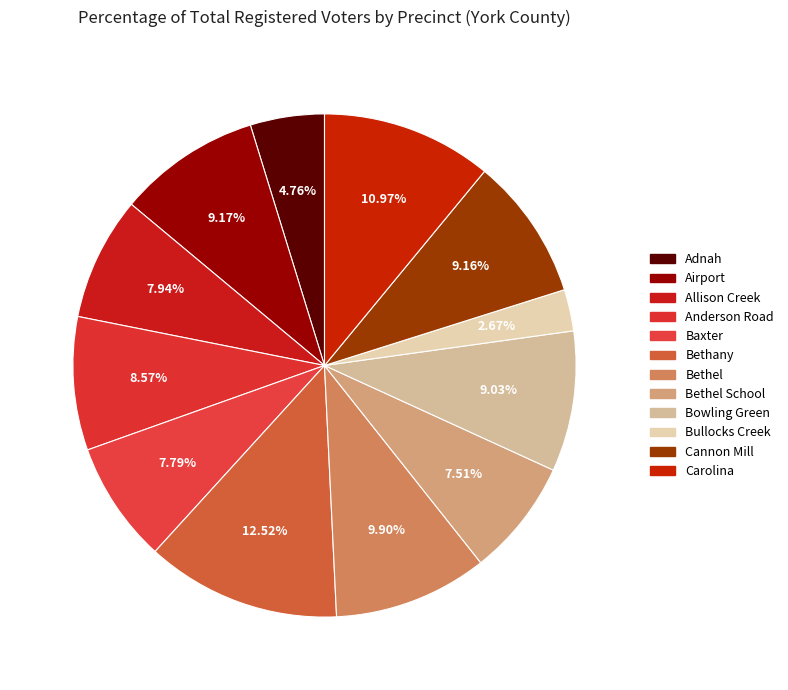

How much of the chart is everything except Carolina?

89.0%